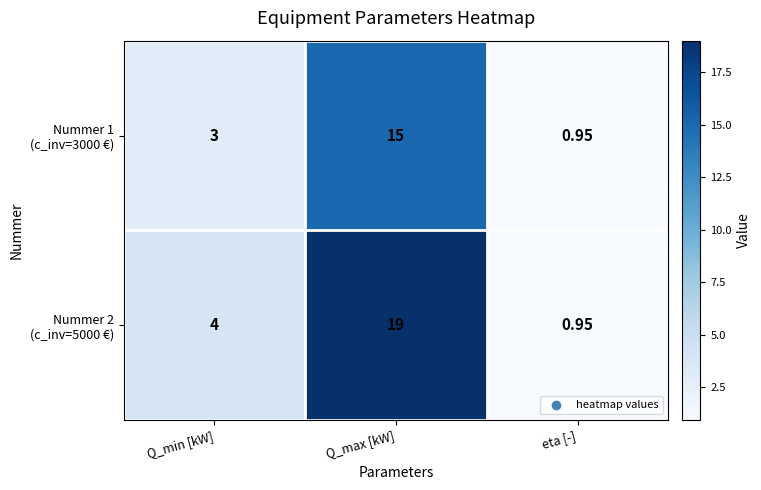

At which category is the sum across all series the highest?

Q_max [kW]